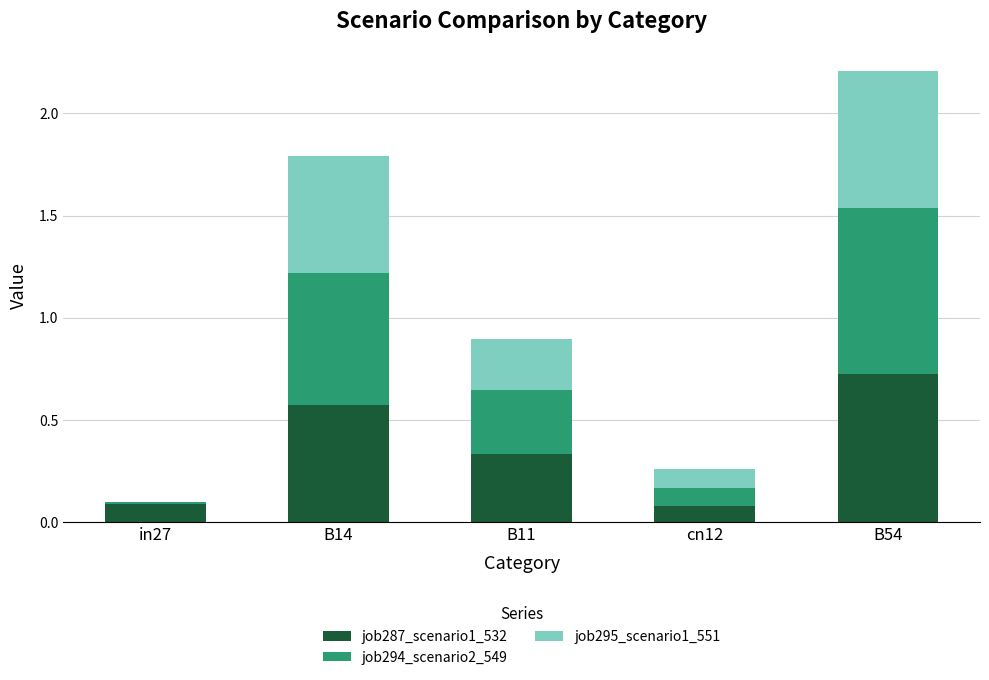

Which category has the highest value in the job287_scenario1_532 series?

B54